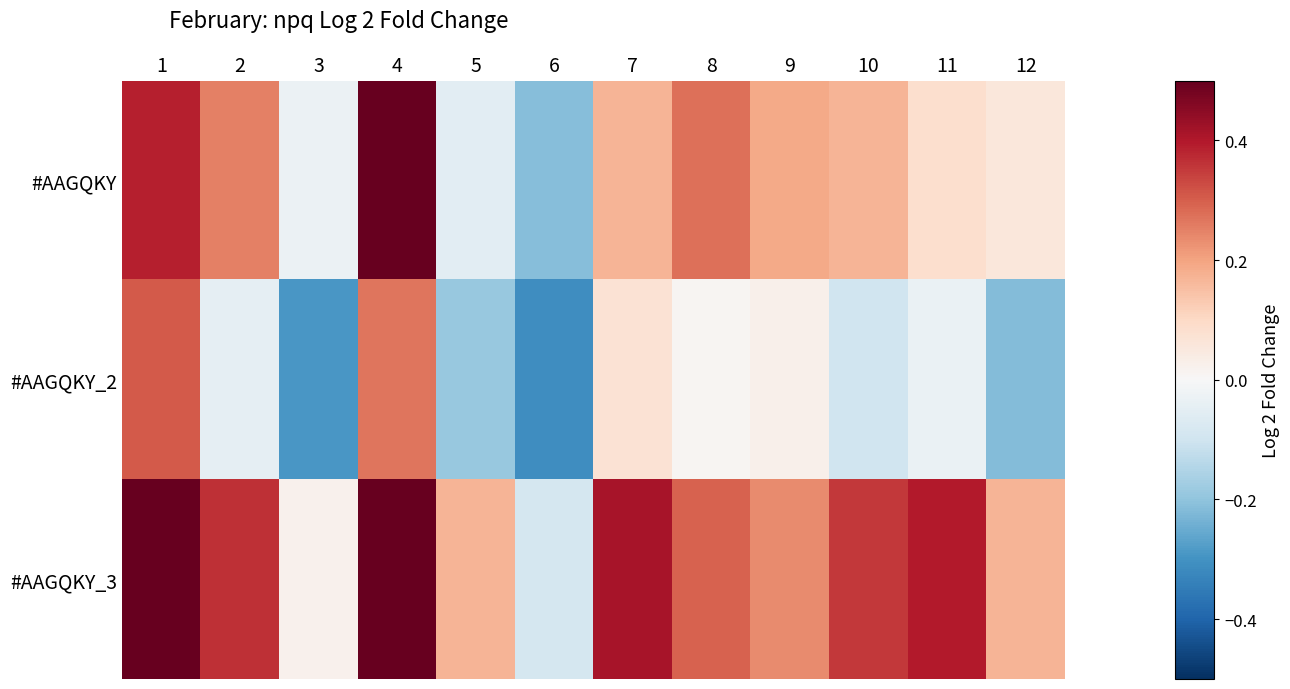

At how many categories does at least one series exceed 0?

11